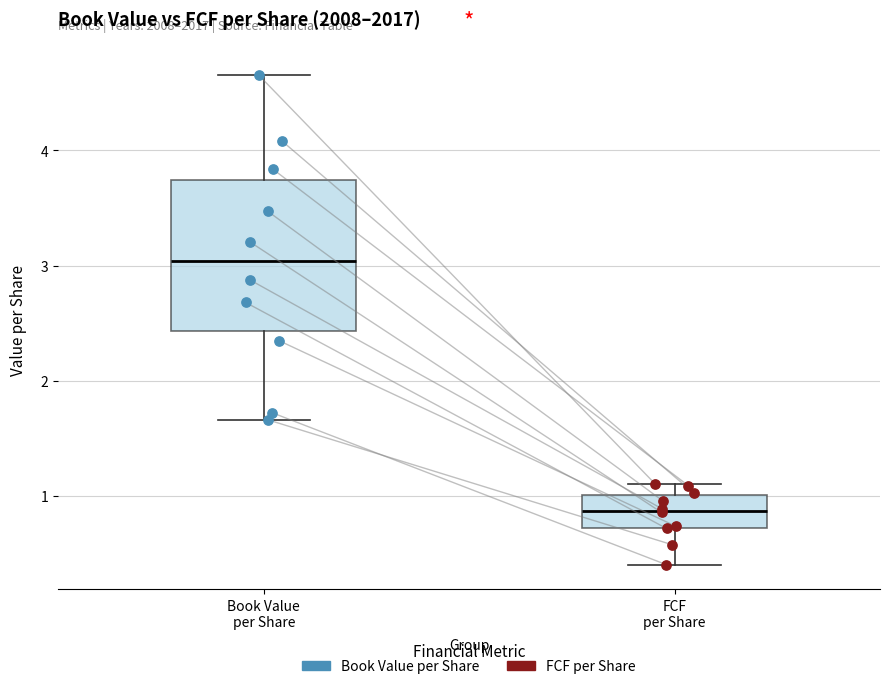

Which box has the highest median line?

Book Value per Share